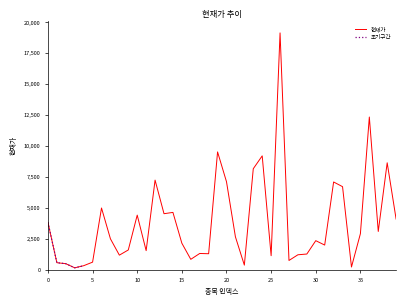

What is the greatest value displayed?

19150